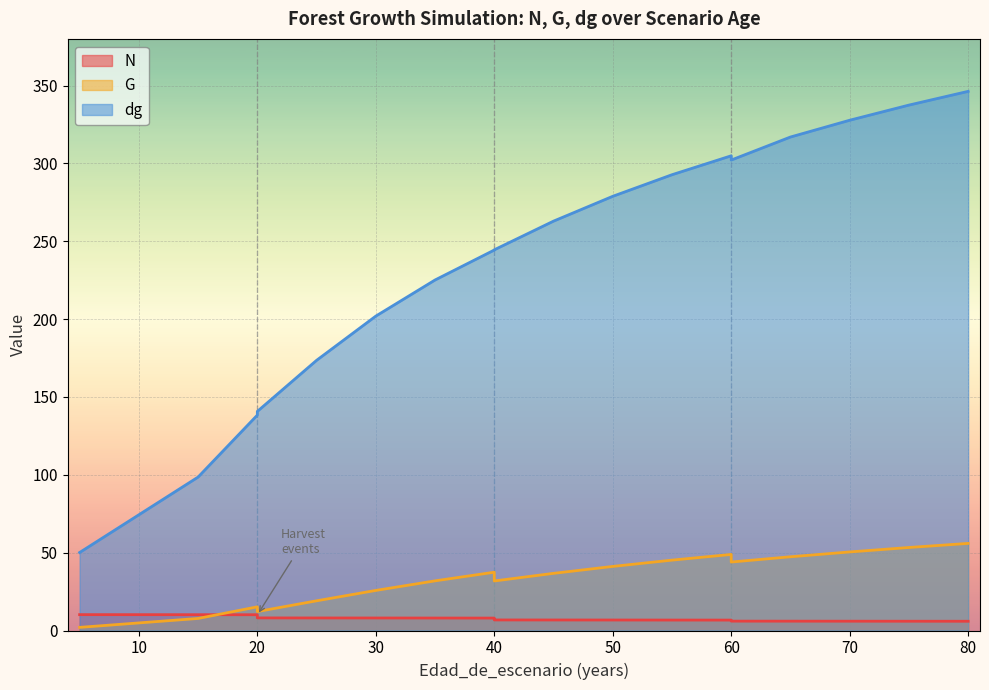

What is the average value of the G series?

30.5